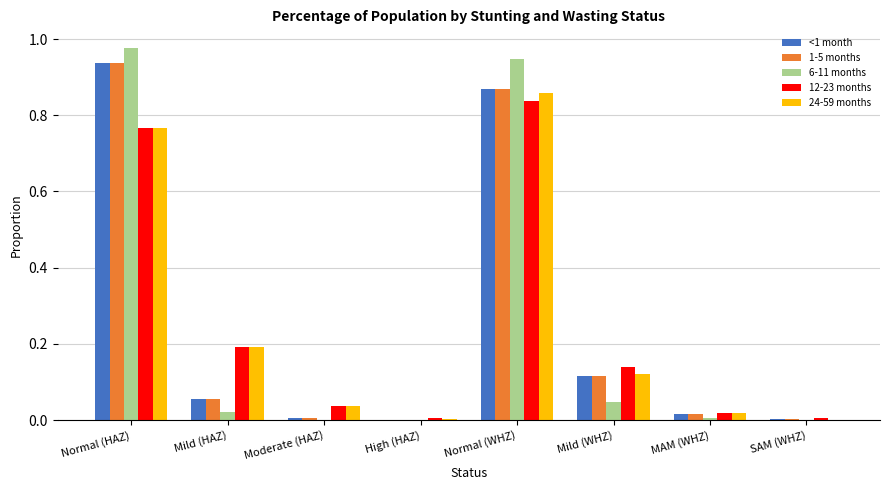

True or false: 24-59 months has a value of 0.1 at Mild (HAZ).

False